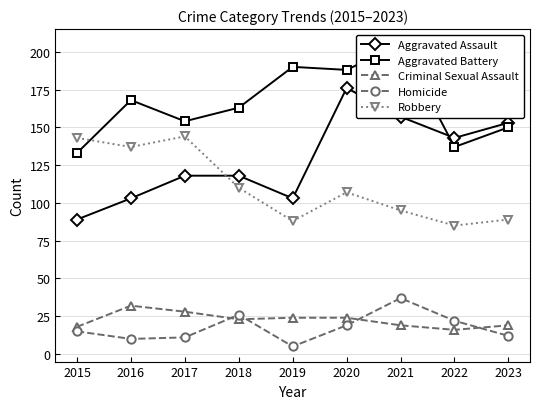

True or false: Aggravated Battery and Robbery intersect in this chart.

True